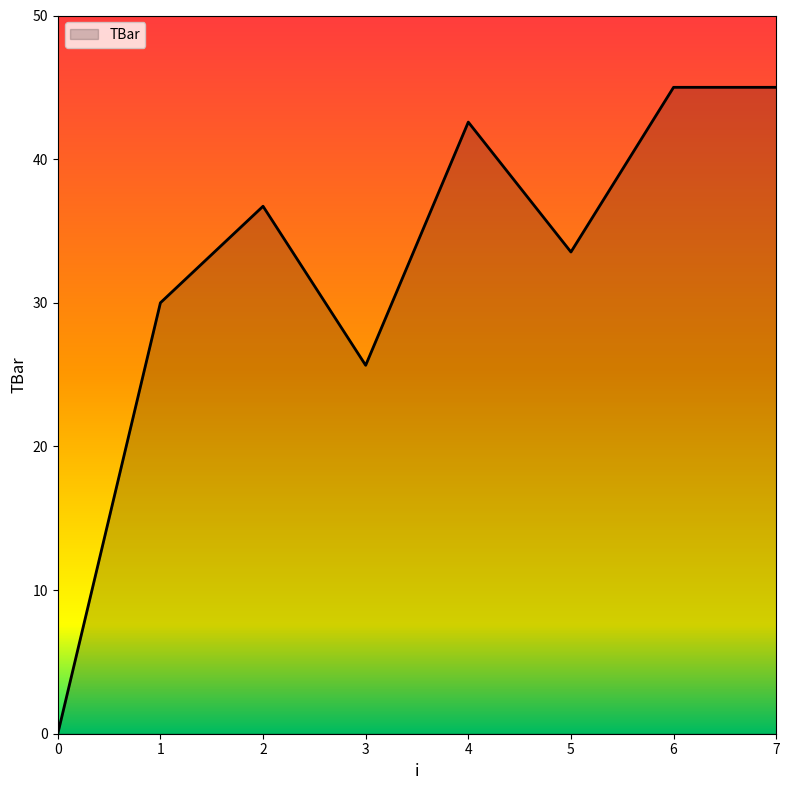

How many lines are shown in the chart?

1